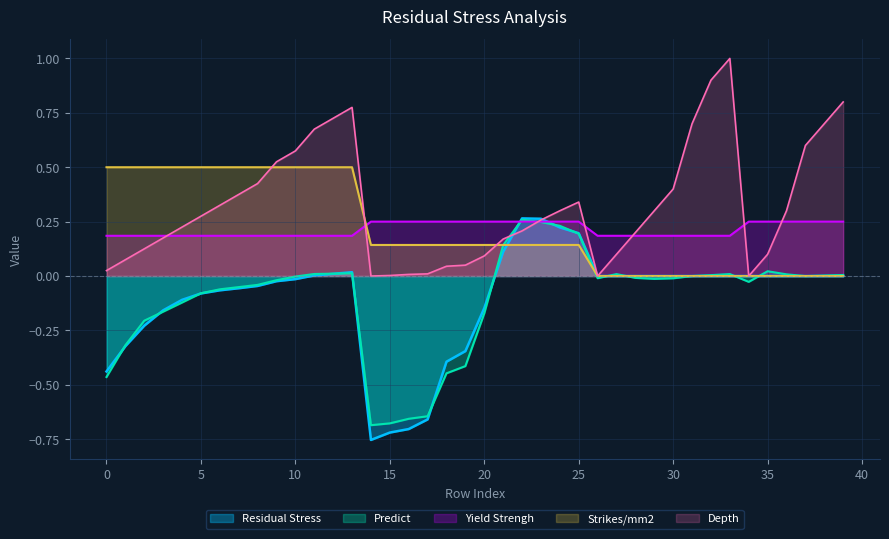

The Yield Strengh series shows 0.3 at 13. True or false?

False